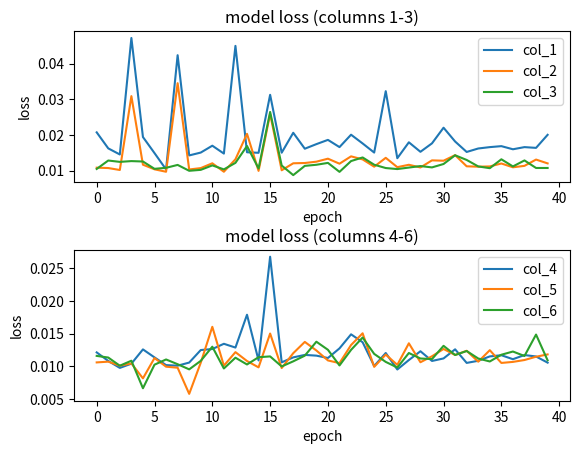

What are all the series names shown in the legend?

col_1, col_2, col_3, col_4, col_5, col_6